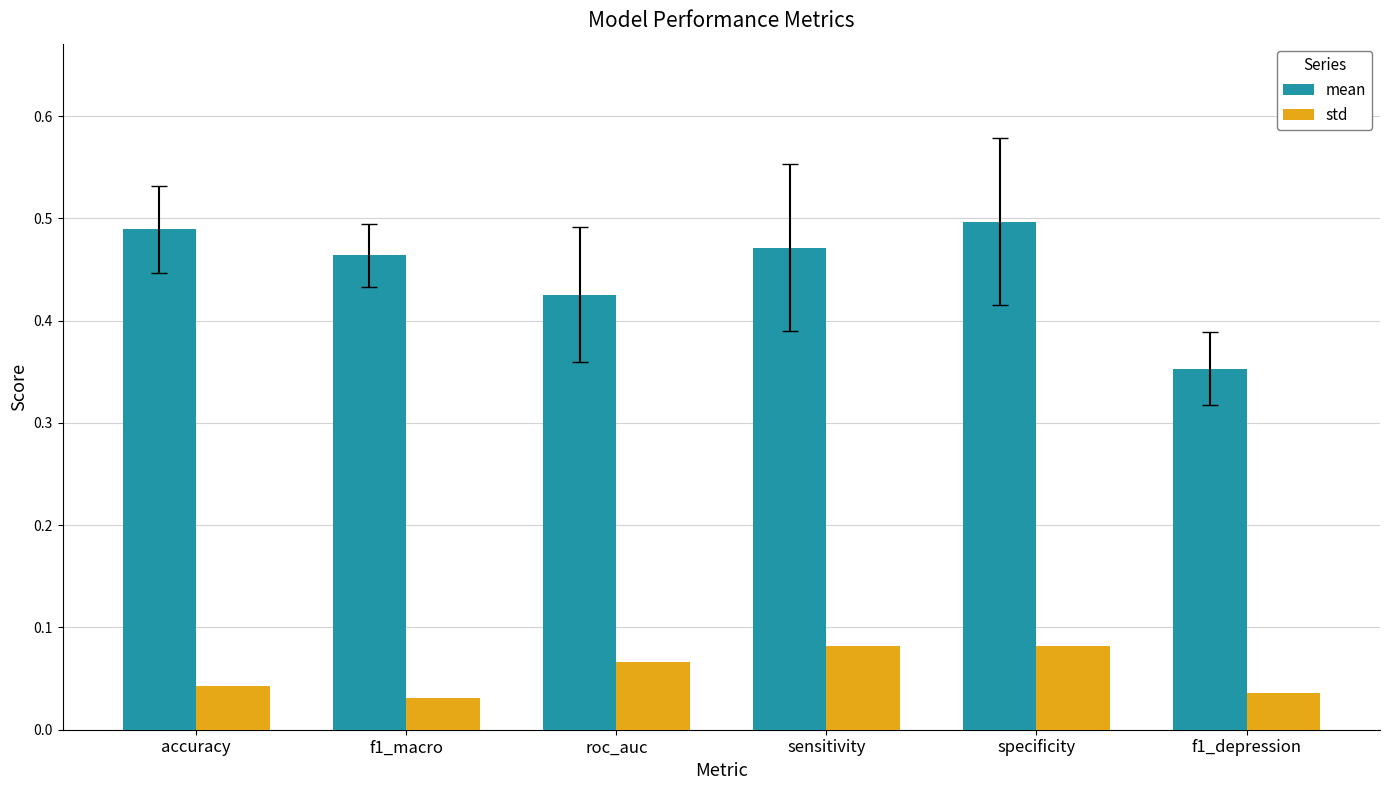

Is the value of std at roc_auc greater than the value of mean at f1_depression?

No